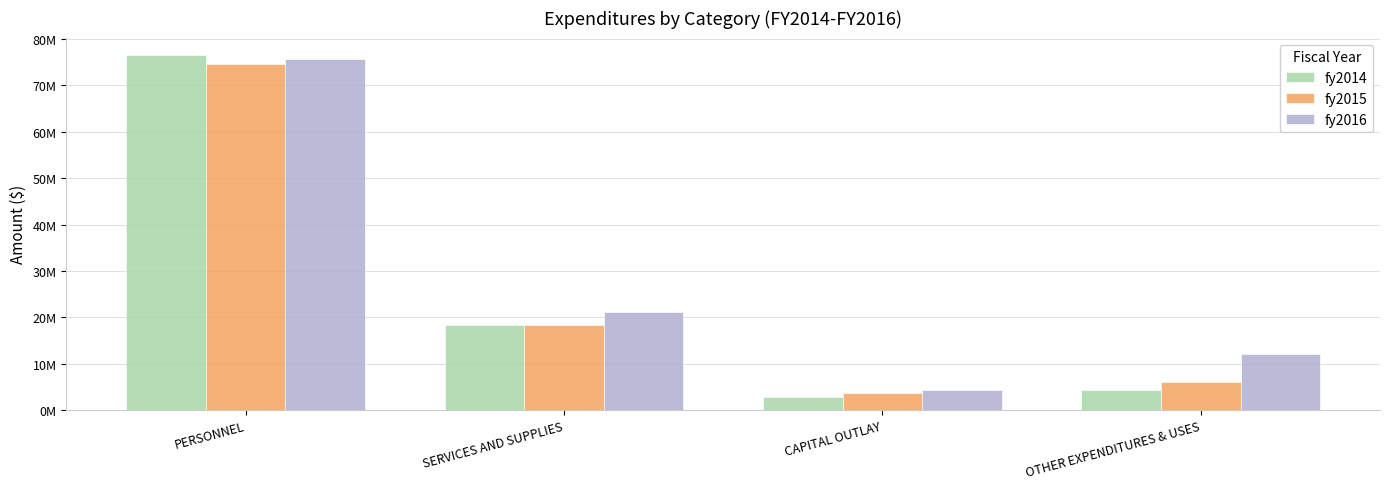

Does the chart contain stacked bars?

No